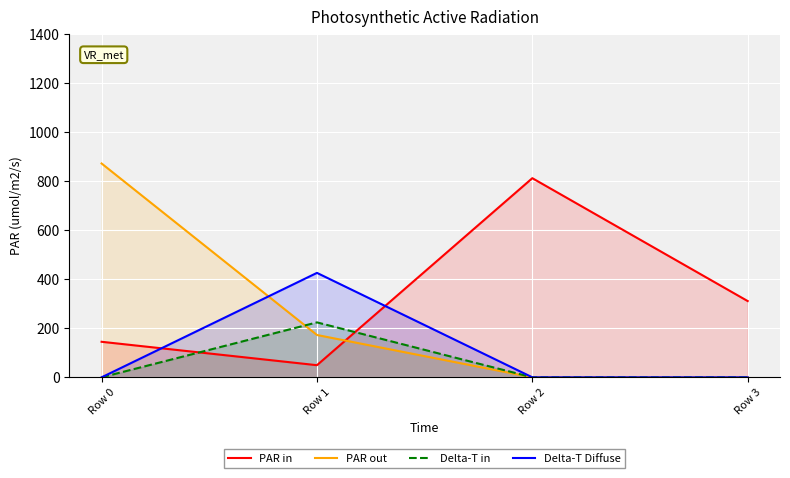

Which series changed the most between Row 1 and Row 3?

Delta-T Diffuse